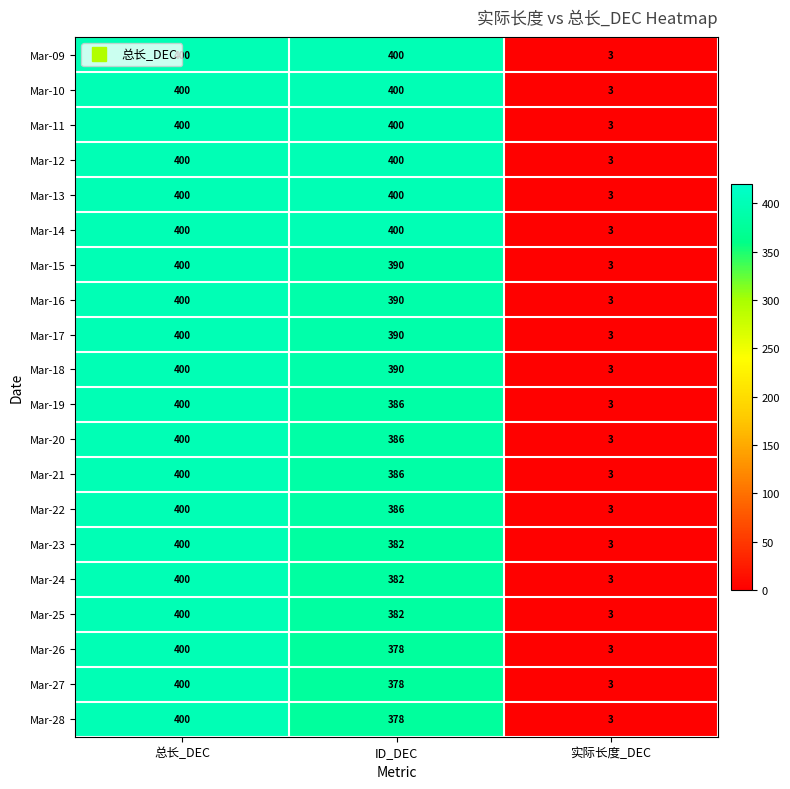

Is it true that Mar-13 equals 400 at ID_DEC?

True